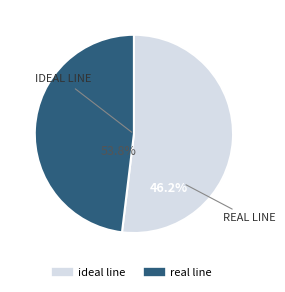

Count the number of slices in the pie.

2